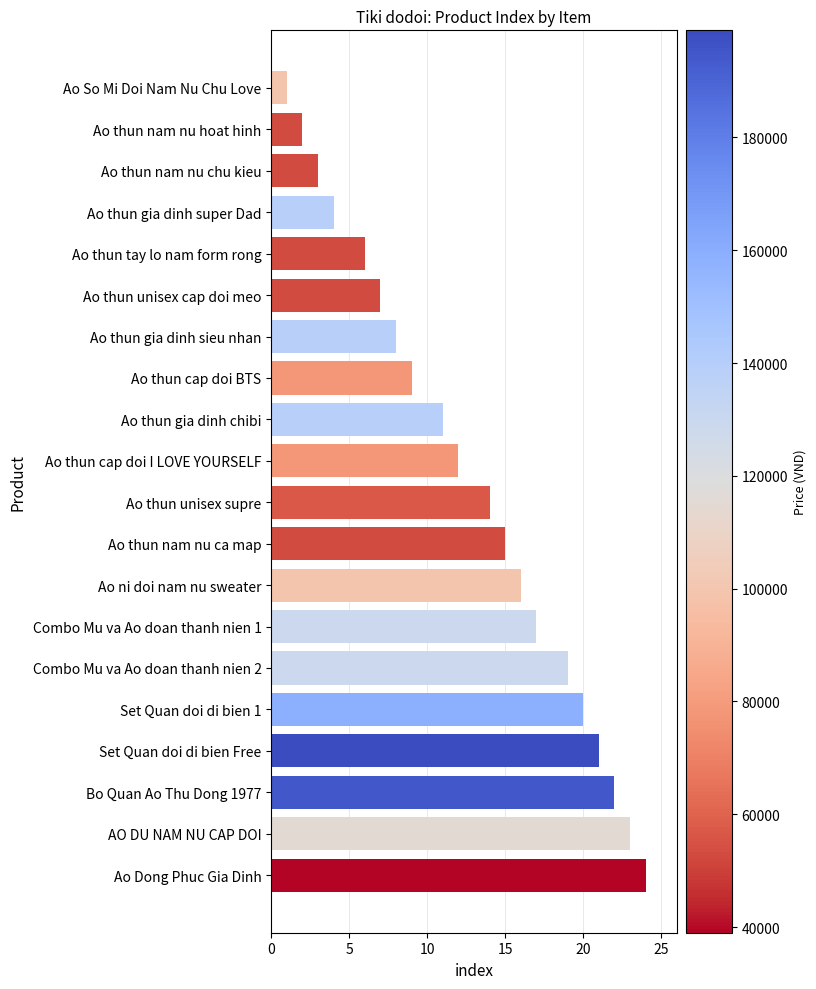

What is the change in value from Ao thun gia dinh sieu nhan to Ao Dong Phuc Gia Dinh?

+16